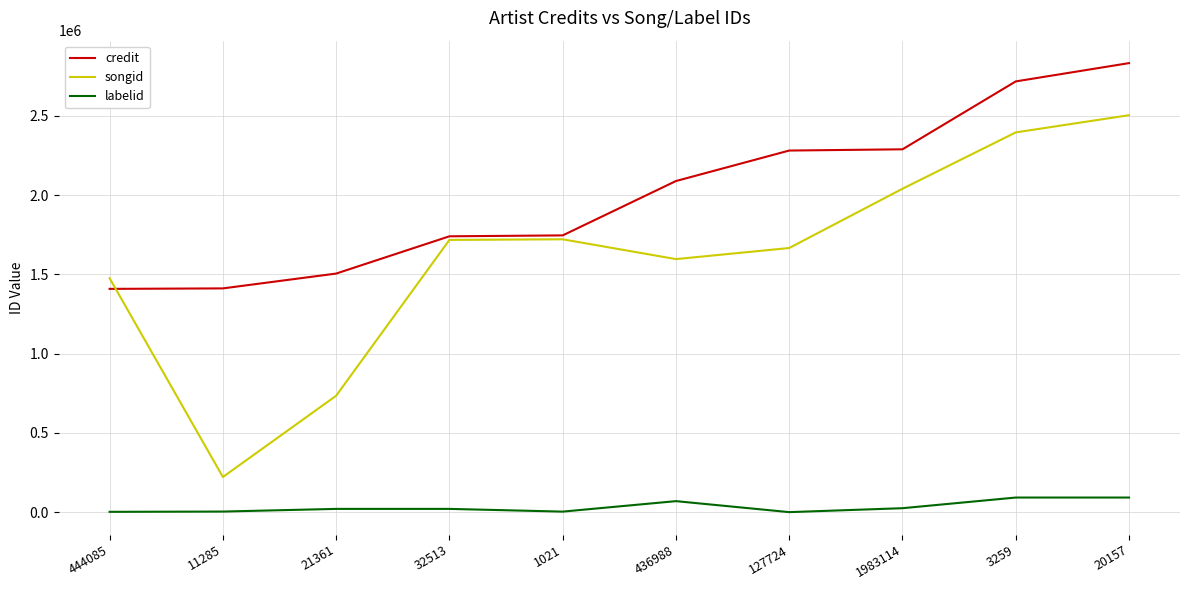

True or false: labelid and credit cross at least once.

False